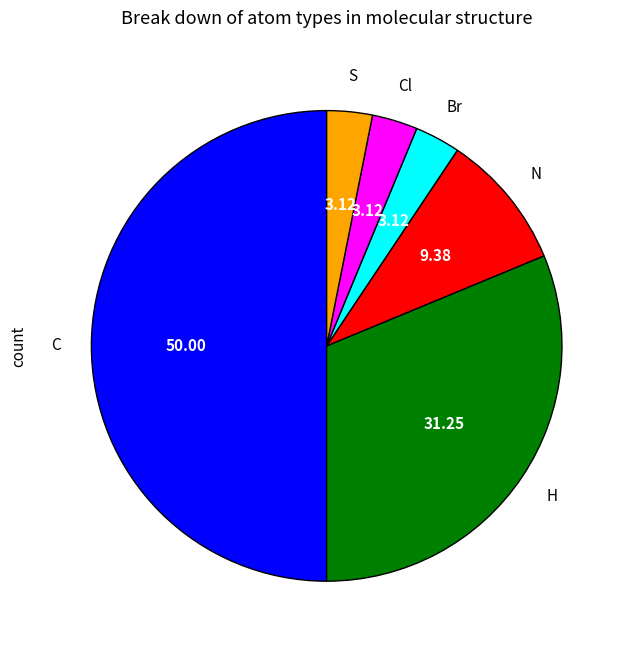

Does Cl represent more than half of the total?

No